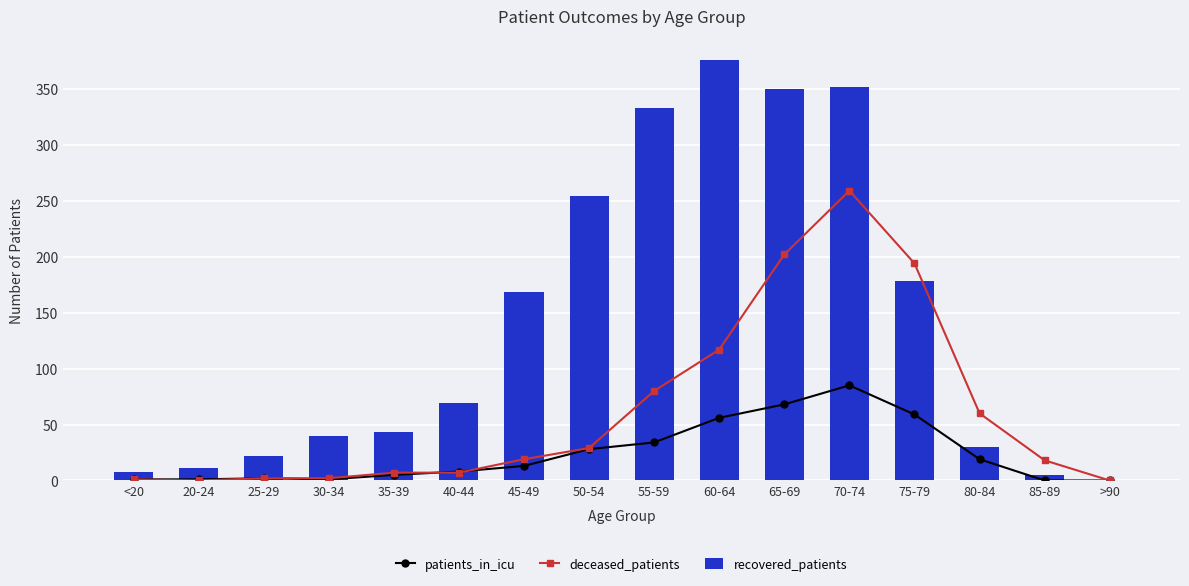

At how many categories does at least one series exceed 268?

4